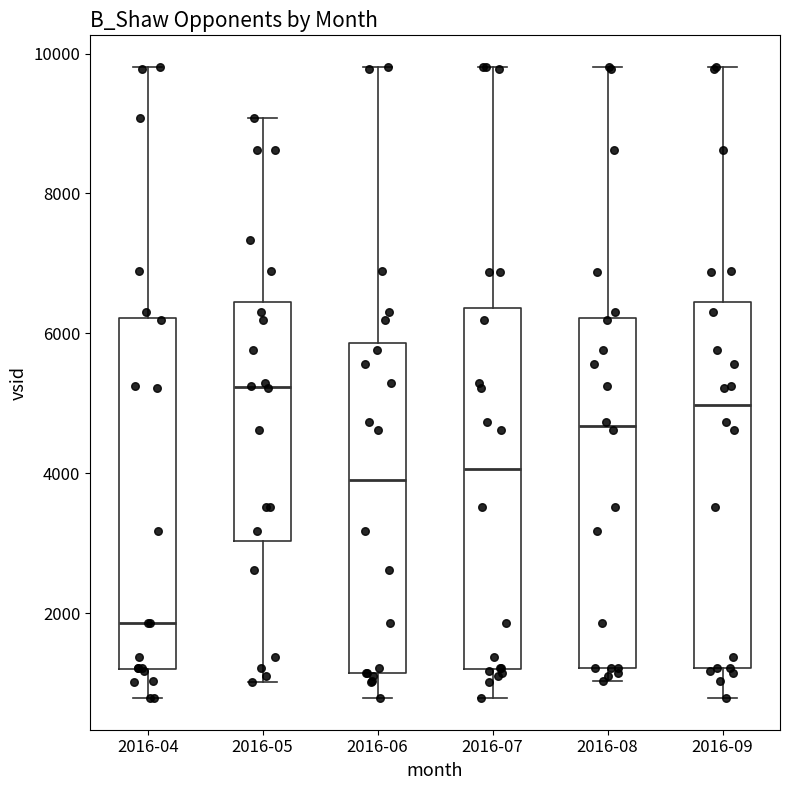

Which box's median line is the lowest?

2016-04